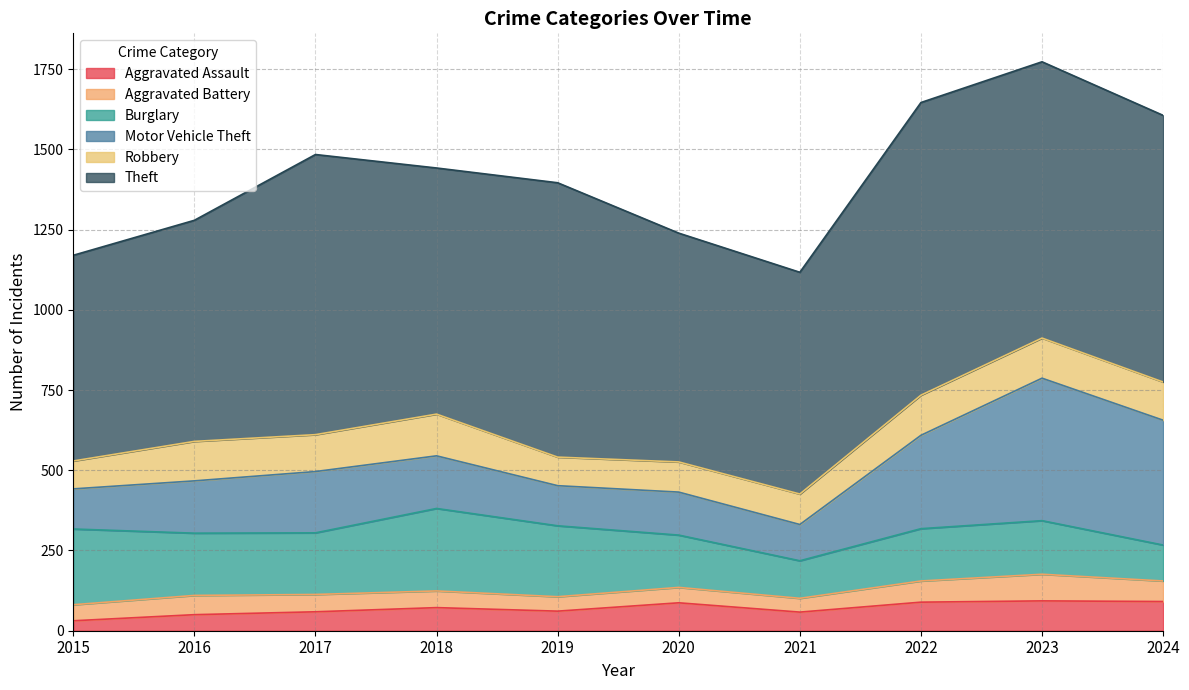

Reading left to right, list all the values displayed in this chart.

Aggravated Assault: 2015=31	2016=50	2017=59	2018=72	2019=61	2020=87	2021=58	2022=89	2023=93	2024=91
Aggravated Battery: 2015=50	2016=60	2017=54	2018=52	2019=45	2020=48	2021=43	2022=66	2023=83	2024=64
Burglary: 2015=236	2016=194	2017=192	2018=257	2019=221	2020=163	2021=117	2022=163	2023=167	2024=112
Motor Vehicle Theft: 2015=125	2016=163	2017=191	2018=164	2019=125	2020=134	2021=113	2022=291	2023=444	2024=389
Robbery: 2015=87	2016=123	2017=115	2018=130	2019=89	2020=94	2021=95	2022=125	2023=125	2024=119
Theft: 2015=641	2016=689	2017=873	2018=767	2019=855	2020=713	2021=691	2022=912	2023=861	2024=831